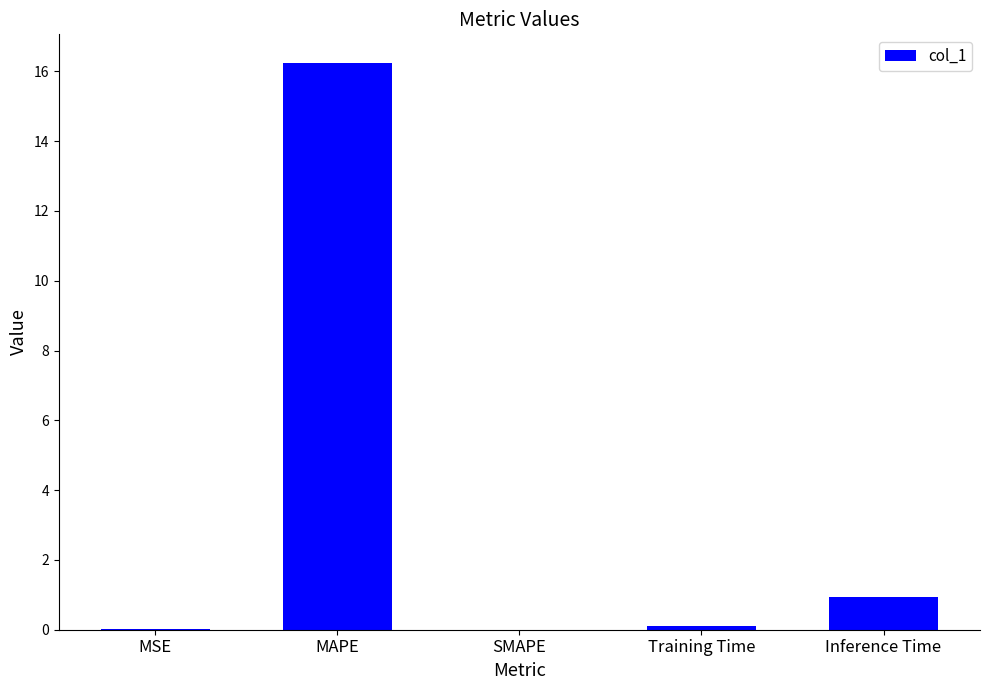

What is the sum of the values at Inference Time and MAPE?

17.2